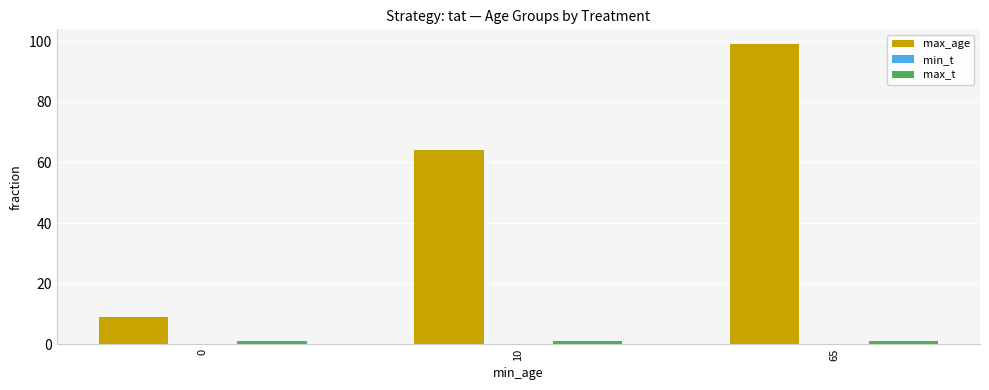

What is the lowest value of the max_age series?

9